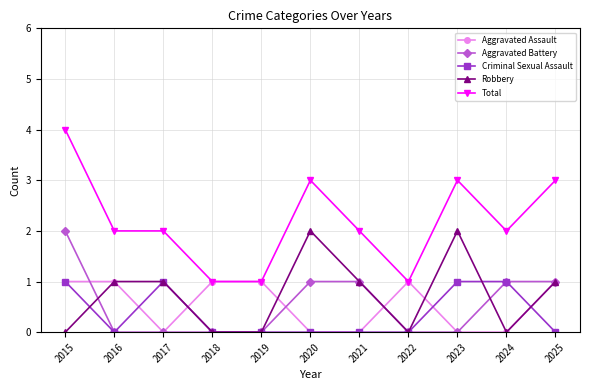

Where is the first local minimum for Aggravated Assault?

2017